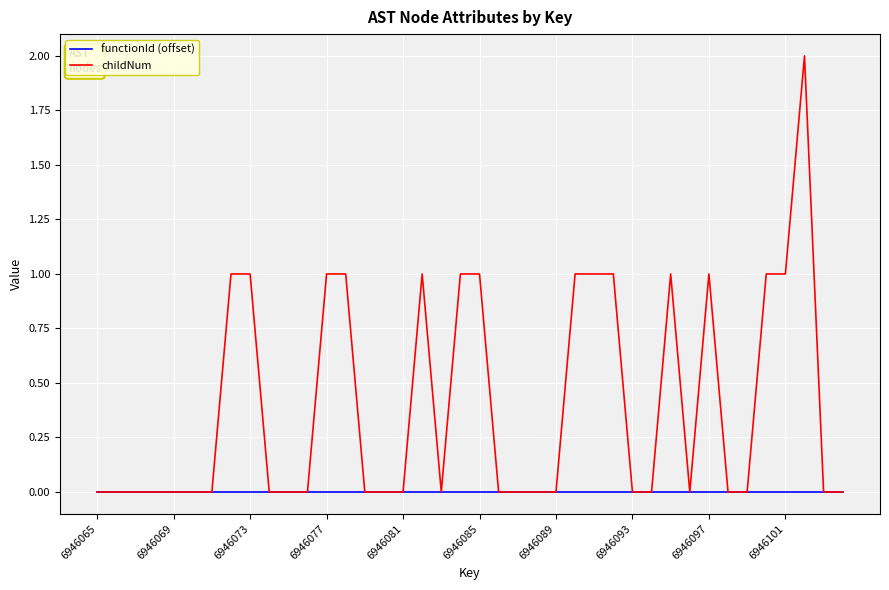

Which series has the largest range (max minus min)?

childNum